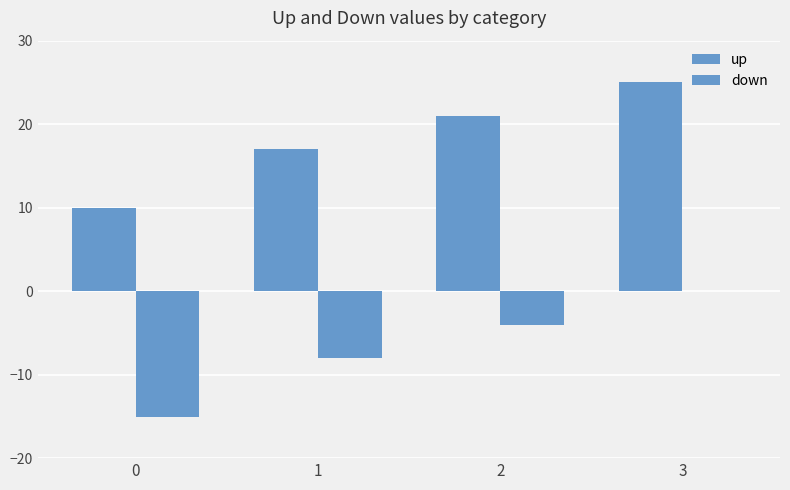

Count the number of data series in this chart.

2